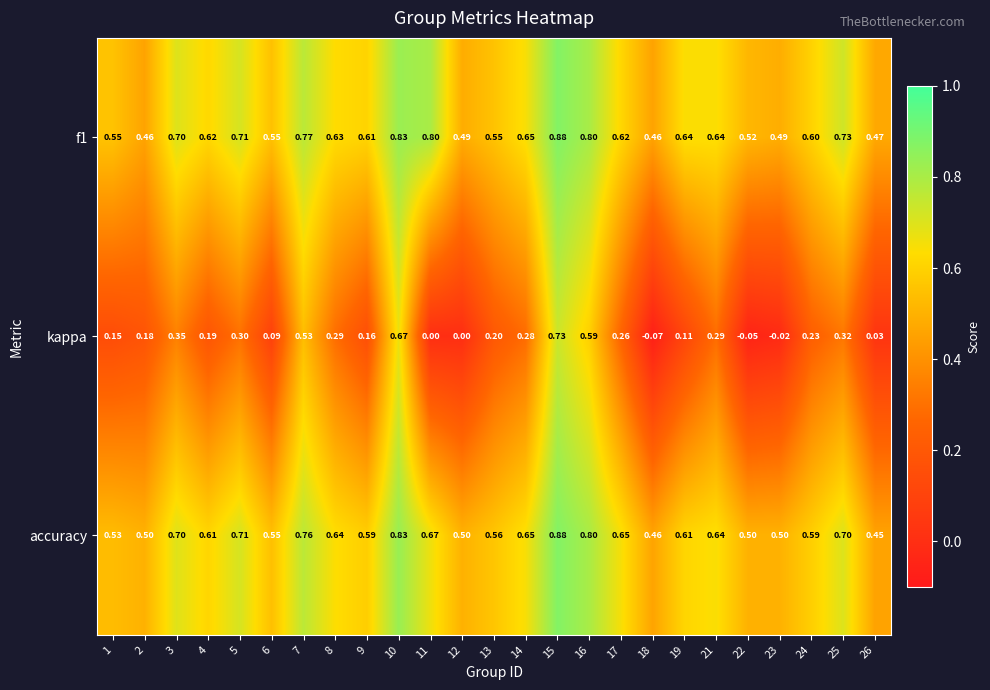

At which category is the sum across all series the highest?

15